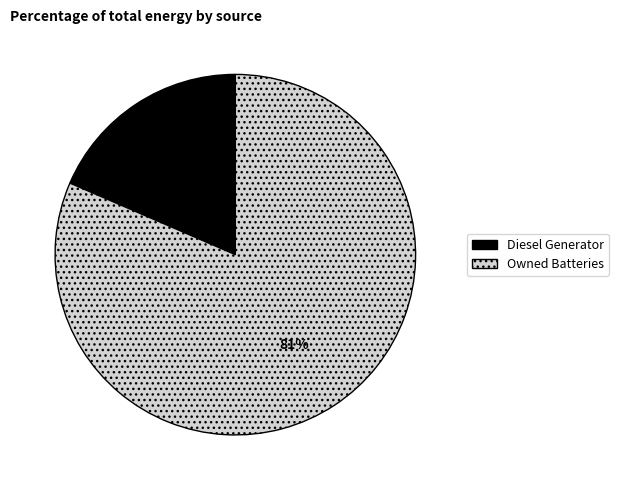

To the nearest percent, what is the average slice percentage?

50%